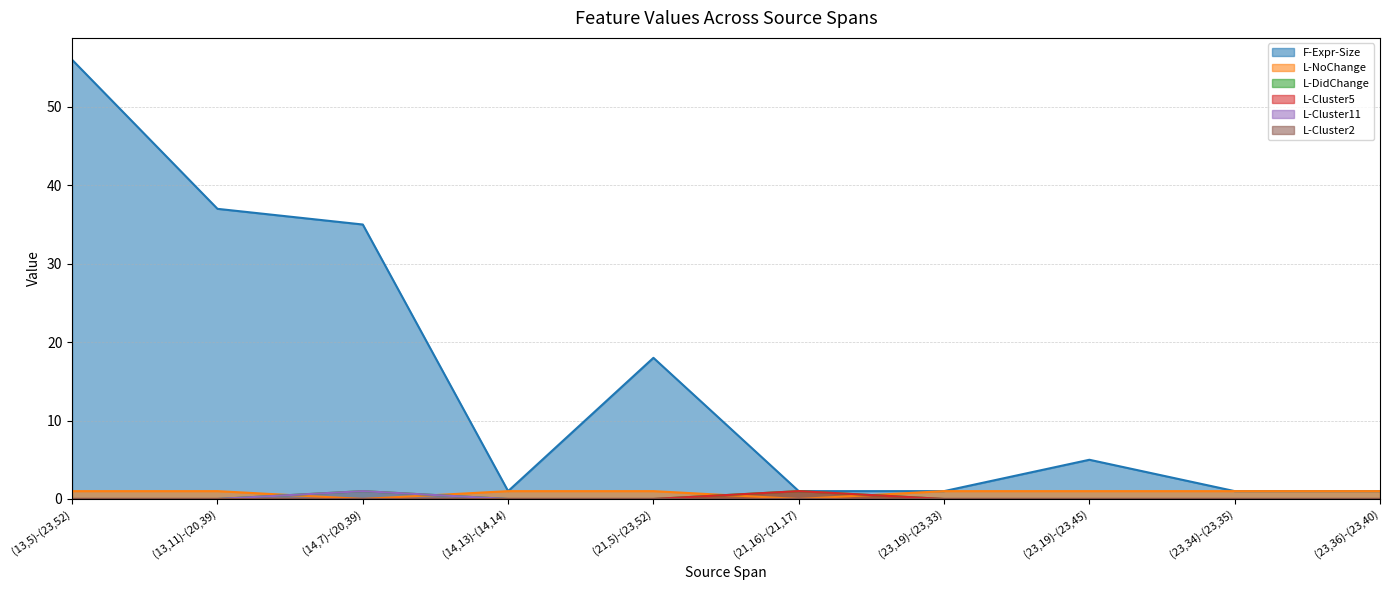

What is the spread (max minus min) of values at (23,19)-(23,45)?

5